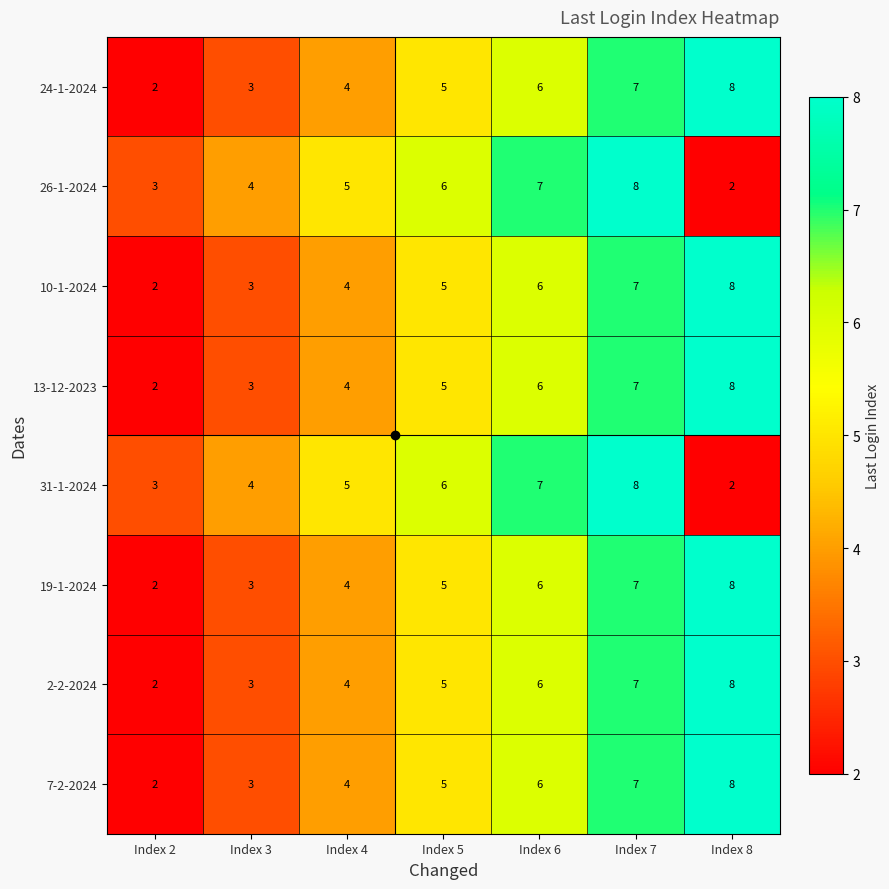

Is the value of 13-12-2023 at Index 6 greater than the value of 24-1-2024 at Index 8?

No